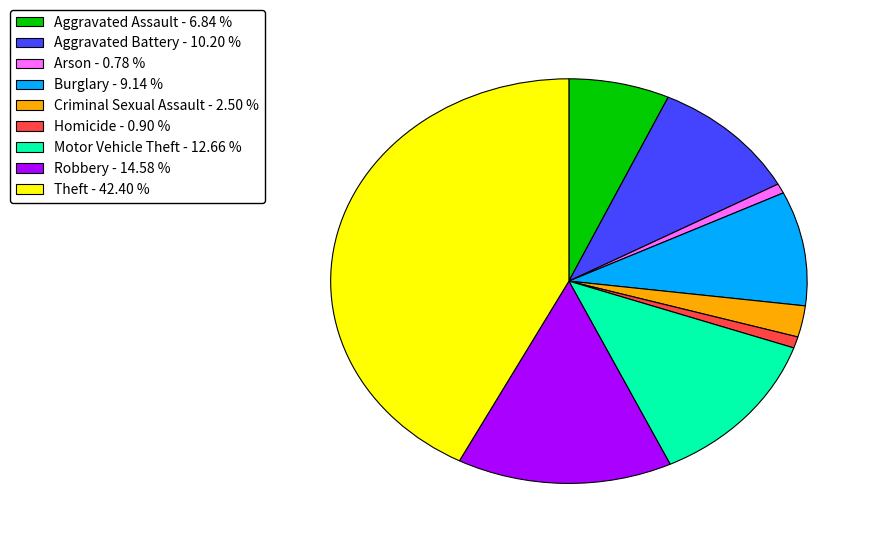

Combined, do Criminal Sexual Assault - 2.50 % and Homicide - 0.90 % account for over 50%?

No